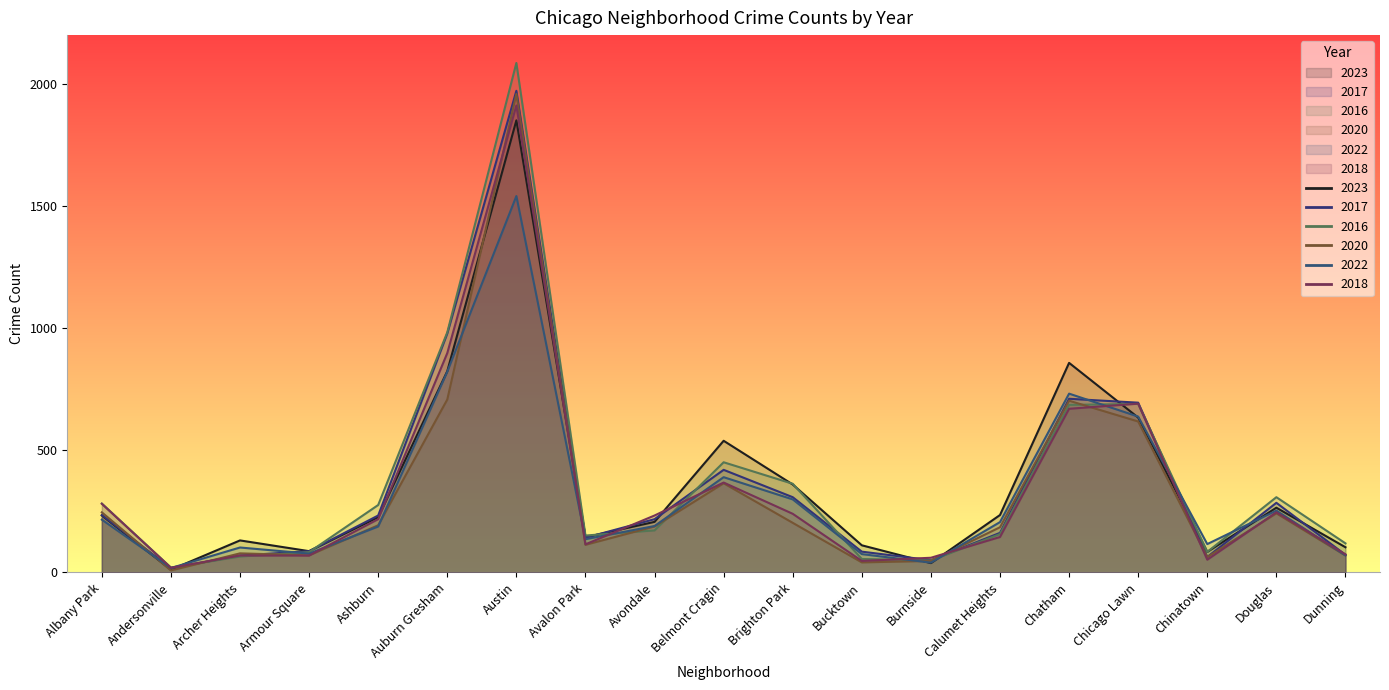

At which category does 2023 reach its first local valley?

Andersonville